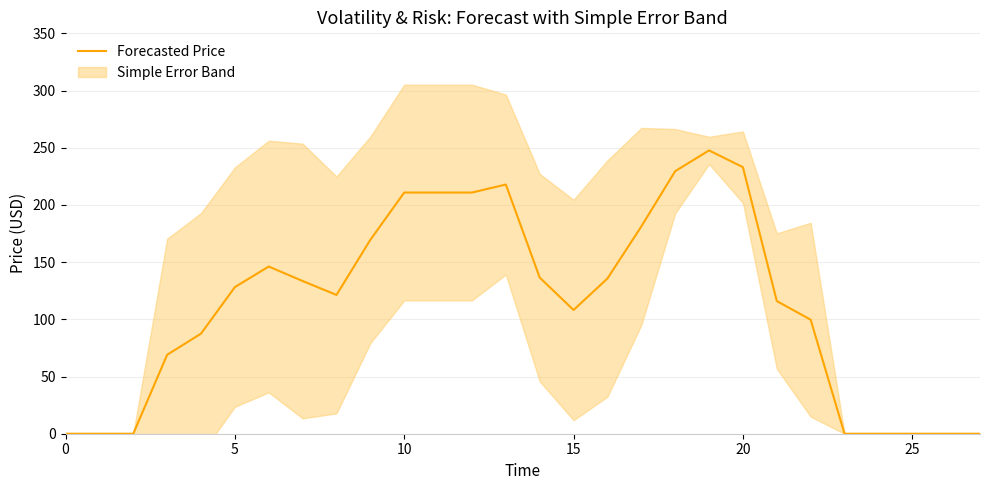

Is it true that the value at 20 is 109.1?

False